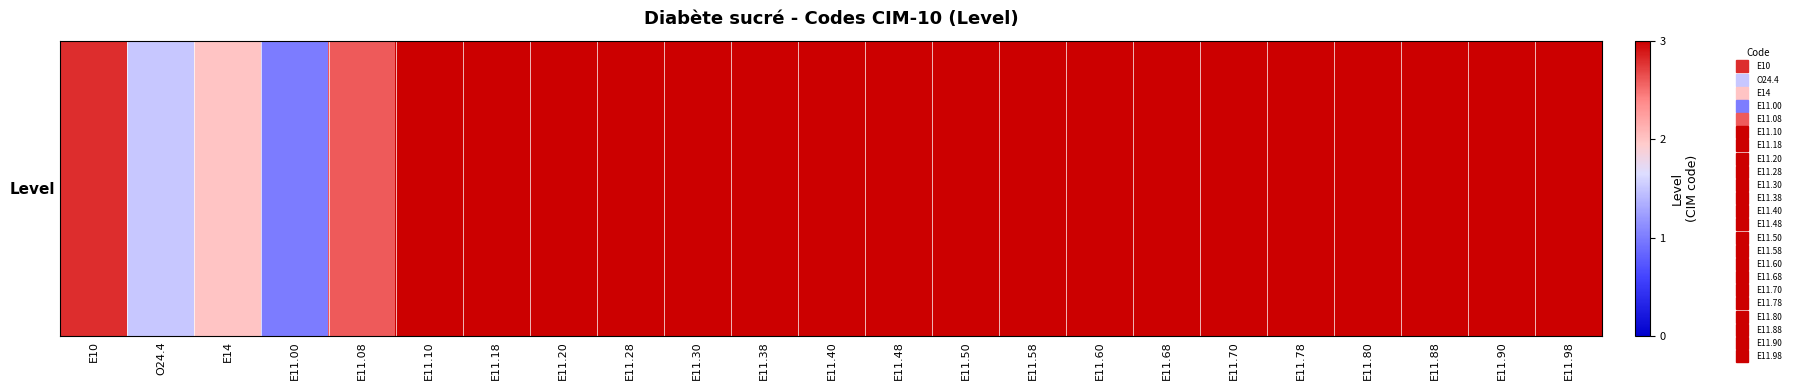

Where is the data nearest to the value 2?

E14